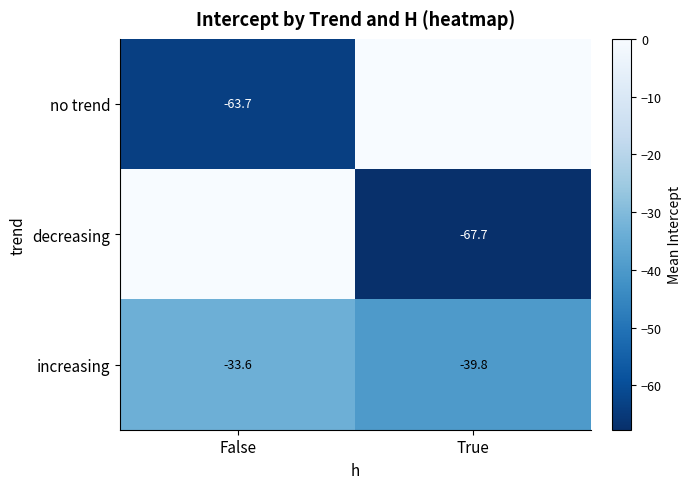

What is the average value of the increasing series?

-36.7